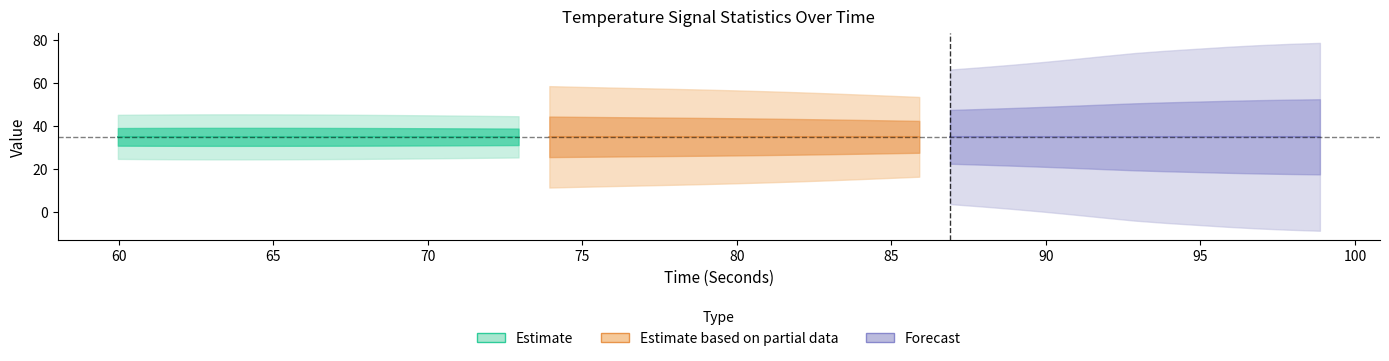

What is the sum of all standardDeviation_TEMP values?

0.7